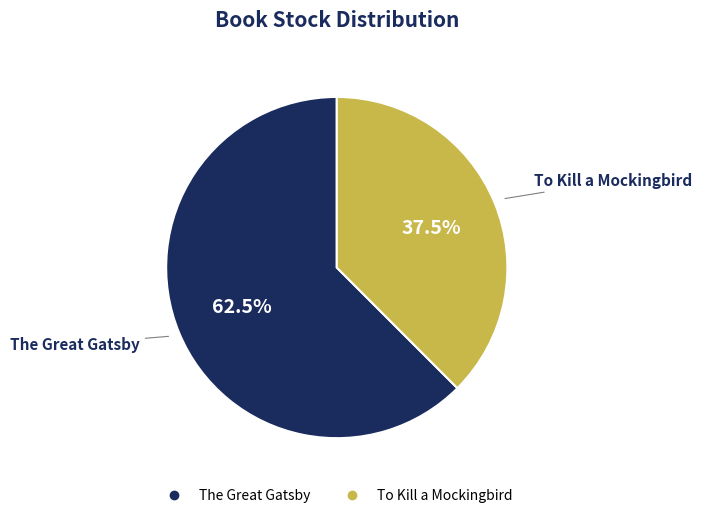

What portion of the pie excludes The Great Gatsby?

37.5%